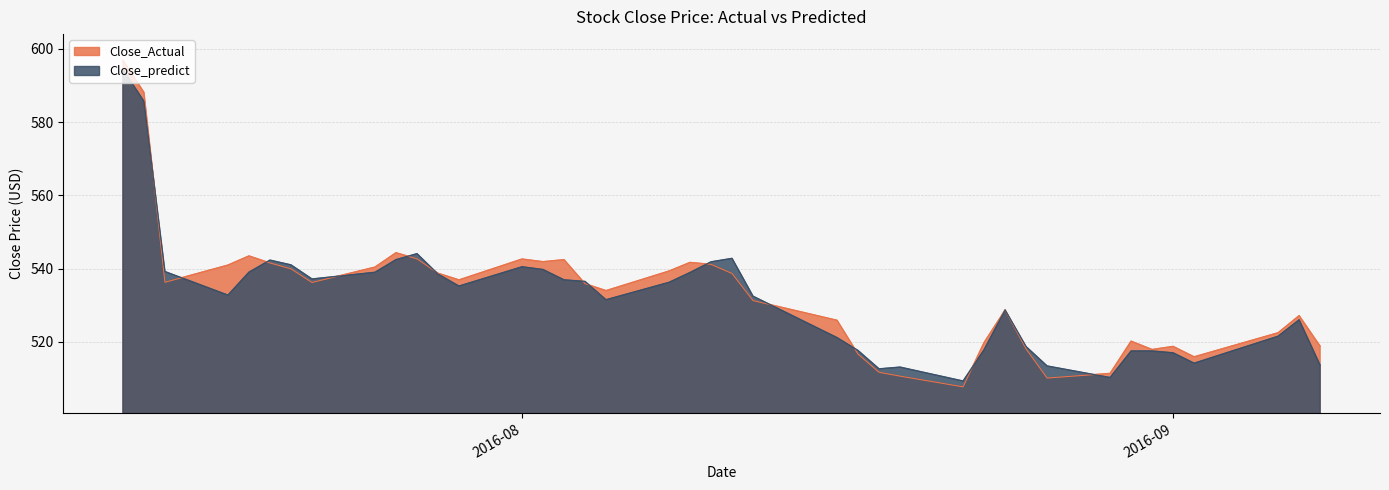

Reading left to right, what are all the values shown in this chart?

Close_Actual: 596.9	588.1	536.3	541.0	543.5	541.5	540.0	536.2	540.4	544.3	542.7	538.8	536.9	542.6	541.9	542.5	535.9	534.0	539.3	541.7	541.2	538.7	531.3	525.9	516.7	511.7	510.6	507.7	519.8	528.7	518.1	510.1	511.4	520.2	517.9	518.8	515.9	522.5	527.2	518.8
Close_predict: 594.4	585.7	539.2	532.8	539.0	542.3	541.0	537.2	539.0	542.4	544.1	538.5	535.2	540.5	539.8	536.9	536.5	531.5	536.3	538.9	541.9	542.8	532.5	521.2	517.6	512.6	513.1	509.3	517.9	528.7	518.7	513.4	510.3	517.5	517.5	517.0	514.2	521.5	526.0	513.6